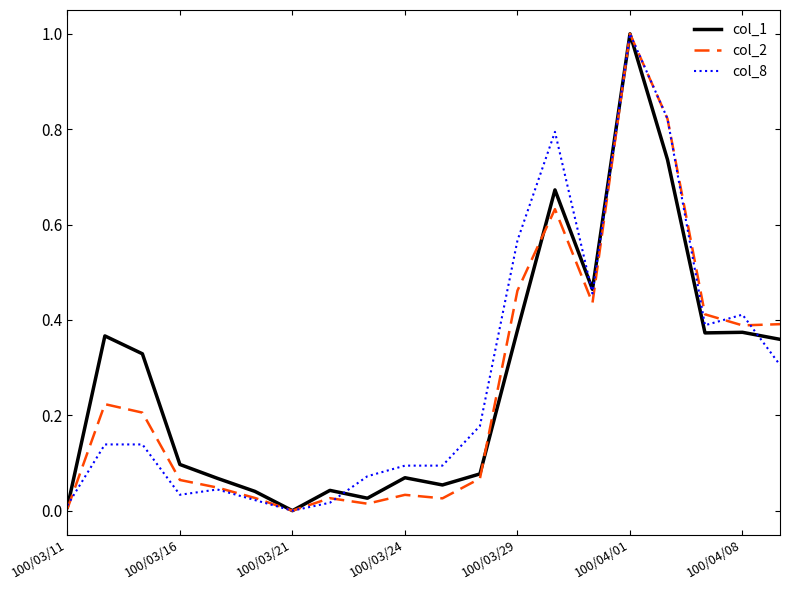

What is the highest value of the col_8 series?

1.0